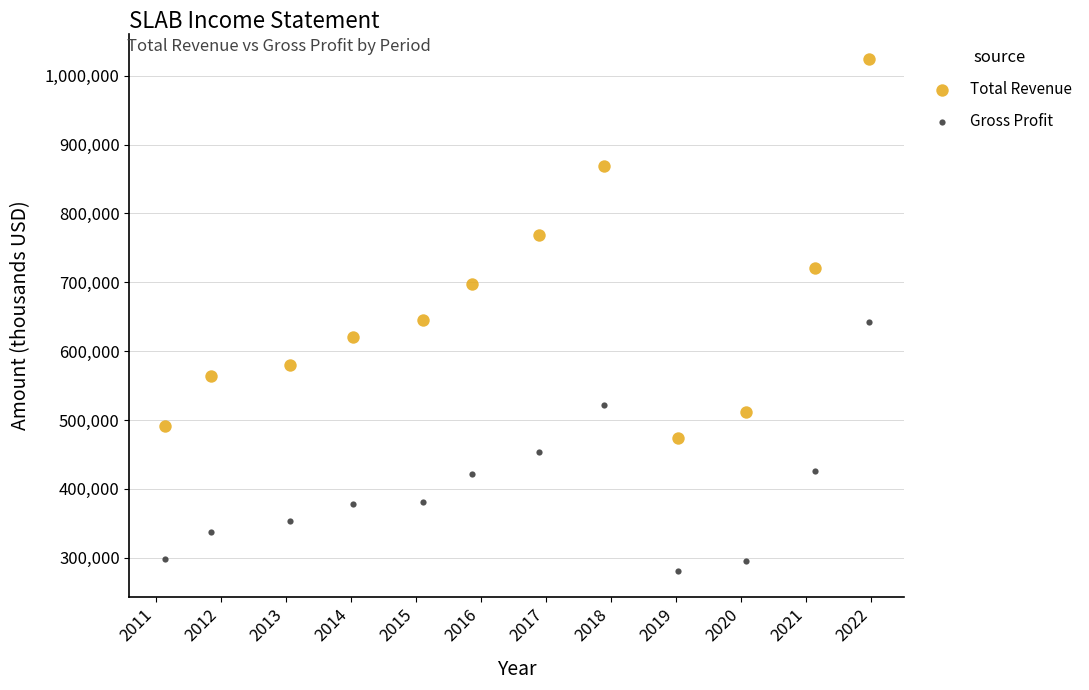

Which series contains the highest Y value?

Total Revenue